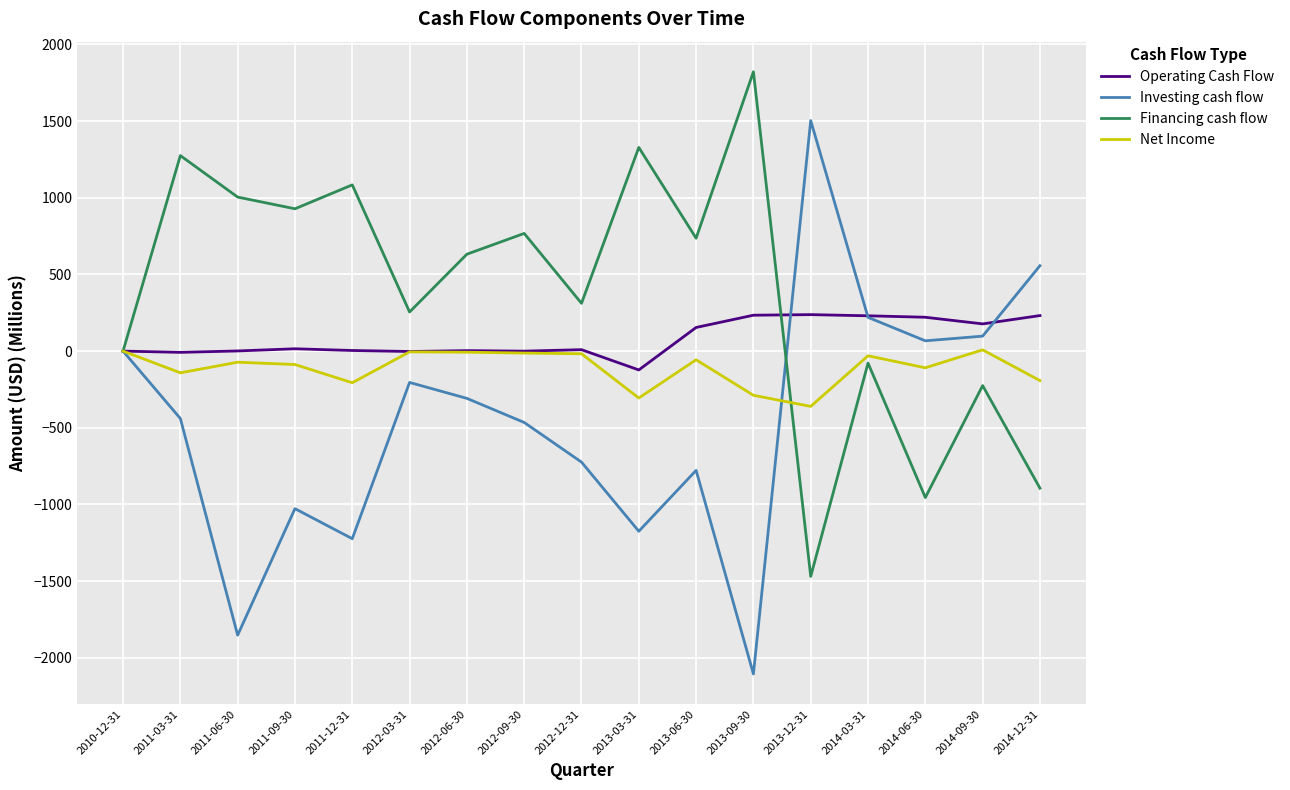

What is the difference between the Net Income values at 2014-06-30 and 2013-09-30?

179.3